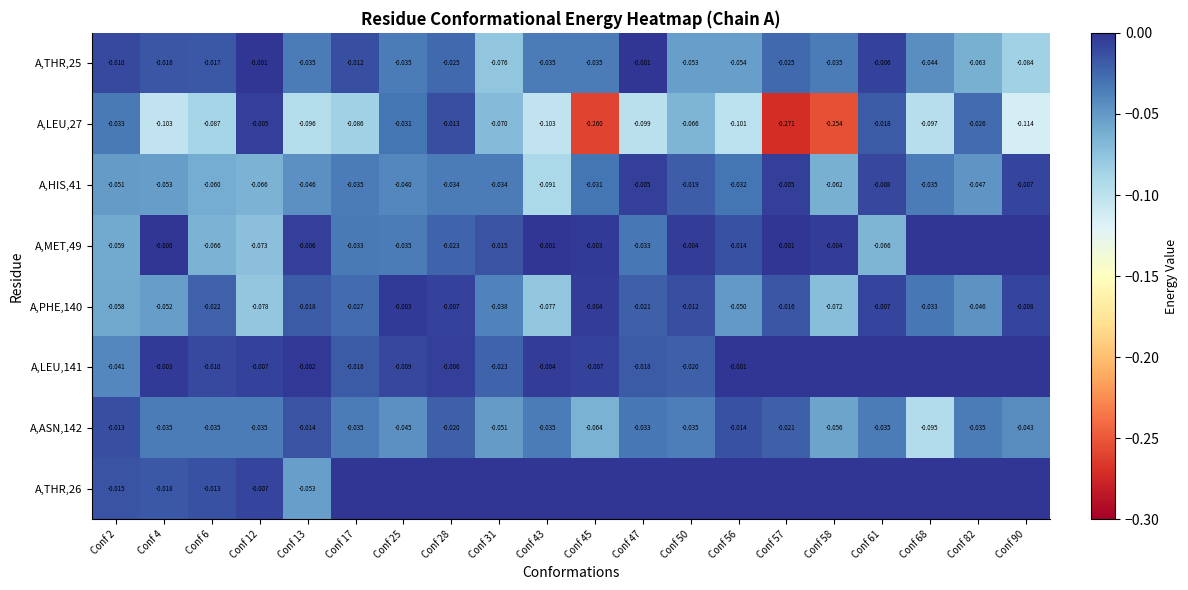

Is the value of A,LEU,27 at Conf 4 greater than the value of A,LEU,141 at Conf 50?

No